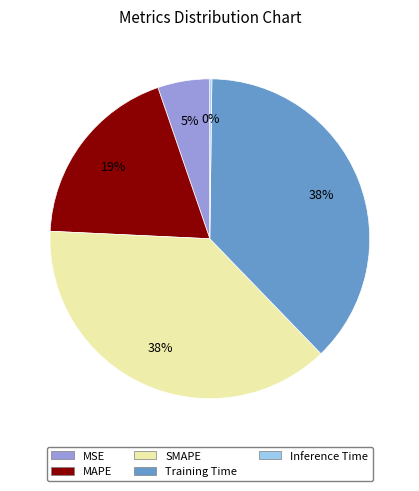

What is the ratio of the value at MAPE to the value at Training Time?

0.5